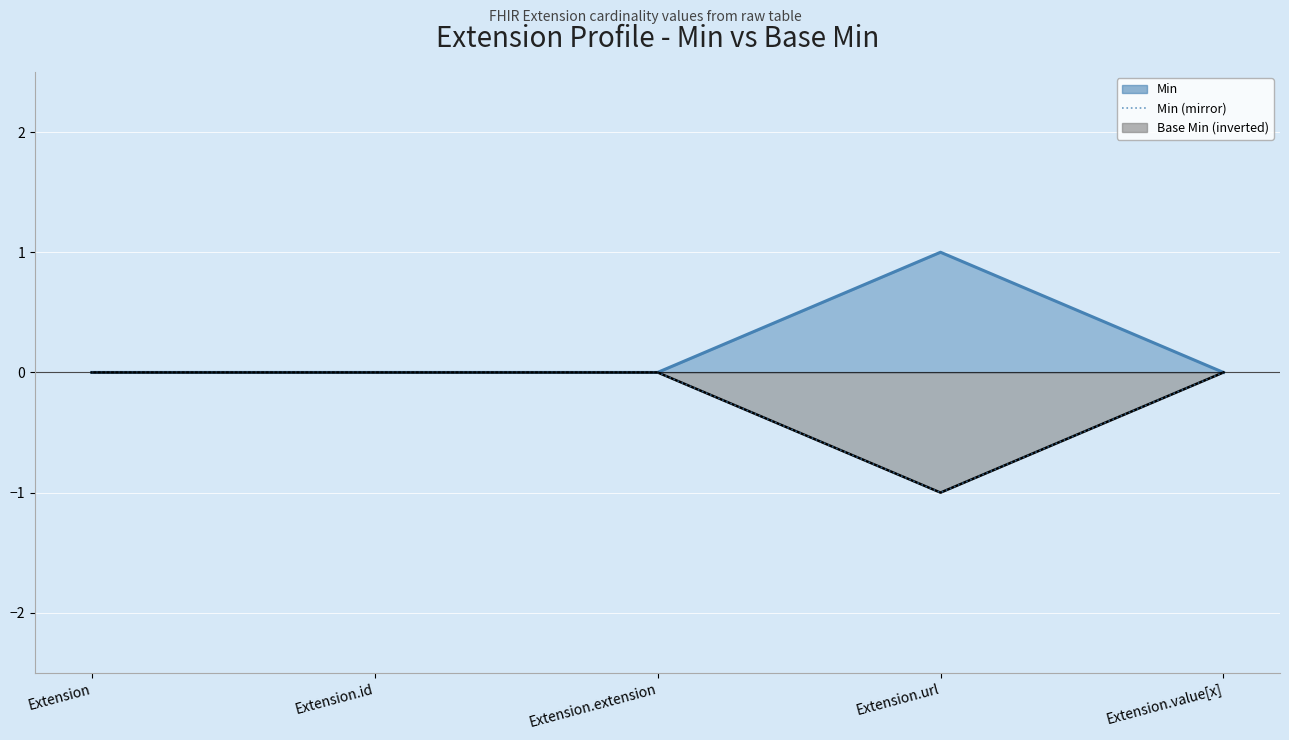

How many negative values are there?

1